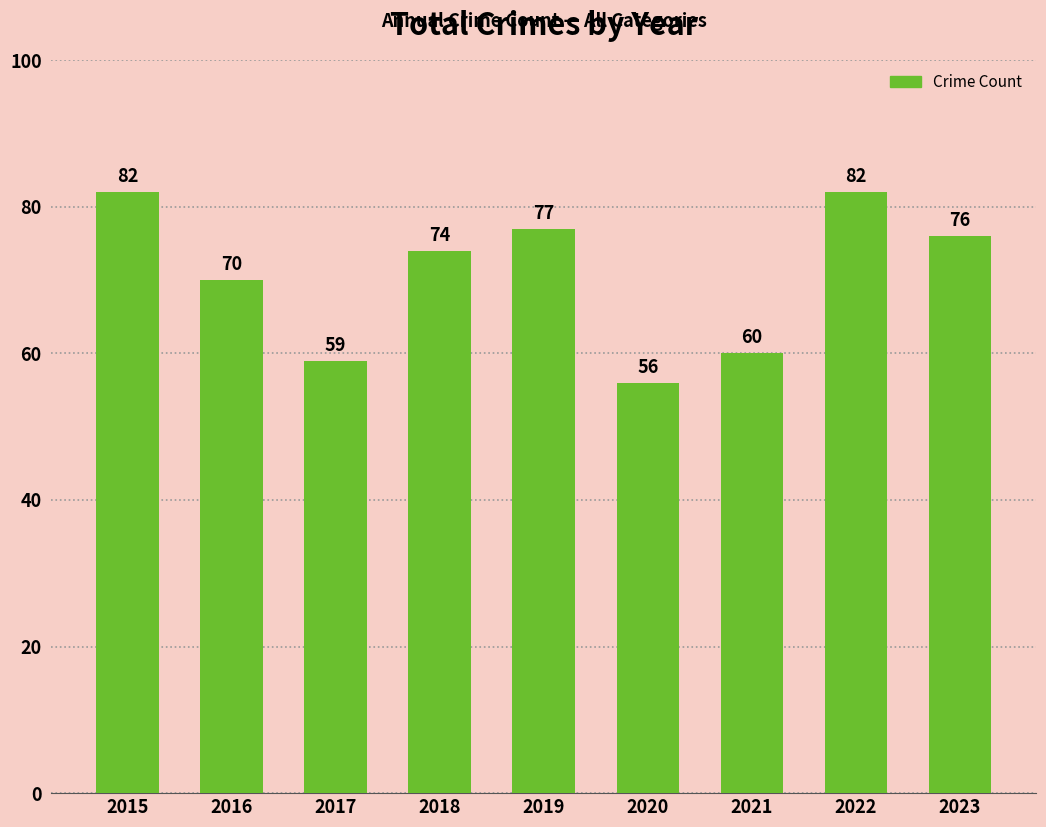

How many data points does each series have?

9